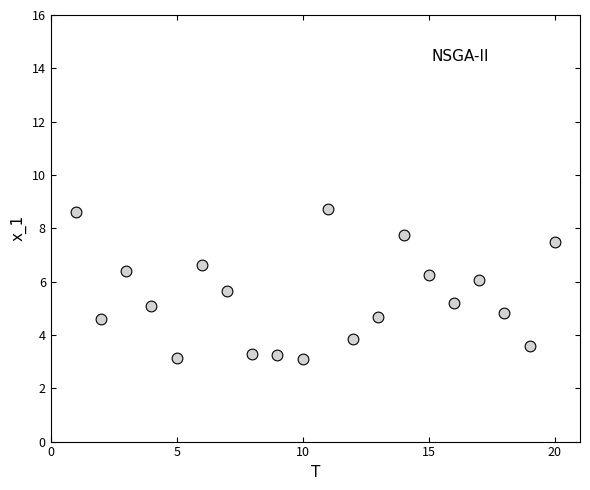

What is the range of X values (max minus min)?

19.0